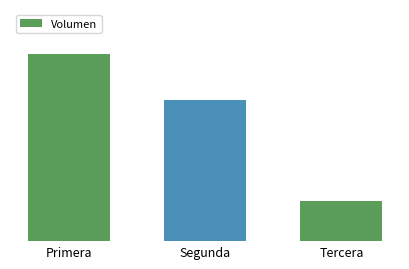

The chart shows a value of 465229 at Segunda. True or false?

False